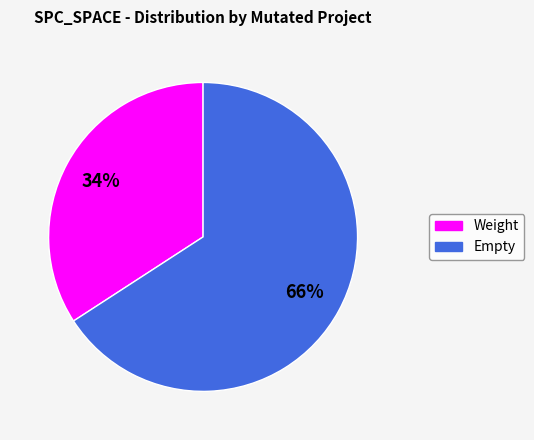

To the nearest percent, what is the average slice percentage?

50%